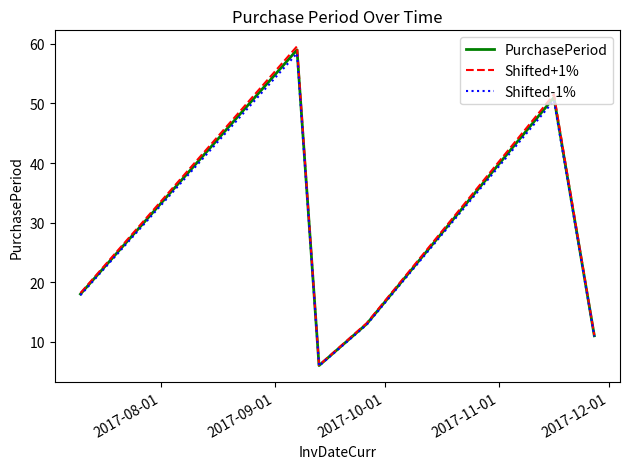

Which series has the widest spread of values?

Shifted+1%